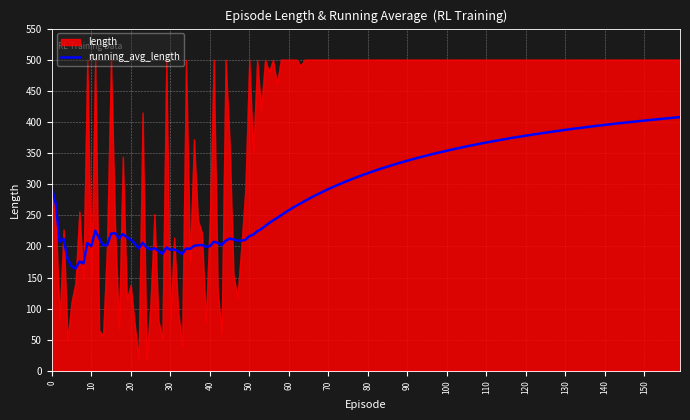

Which series has the widest spread of values?

length